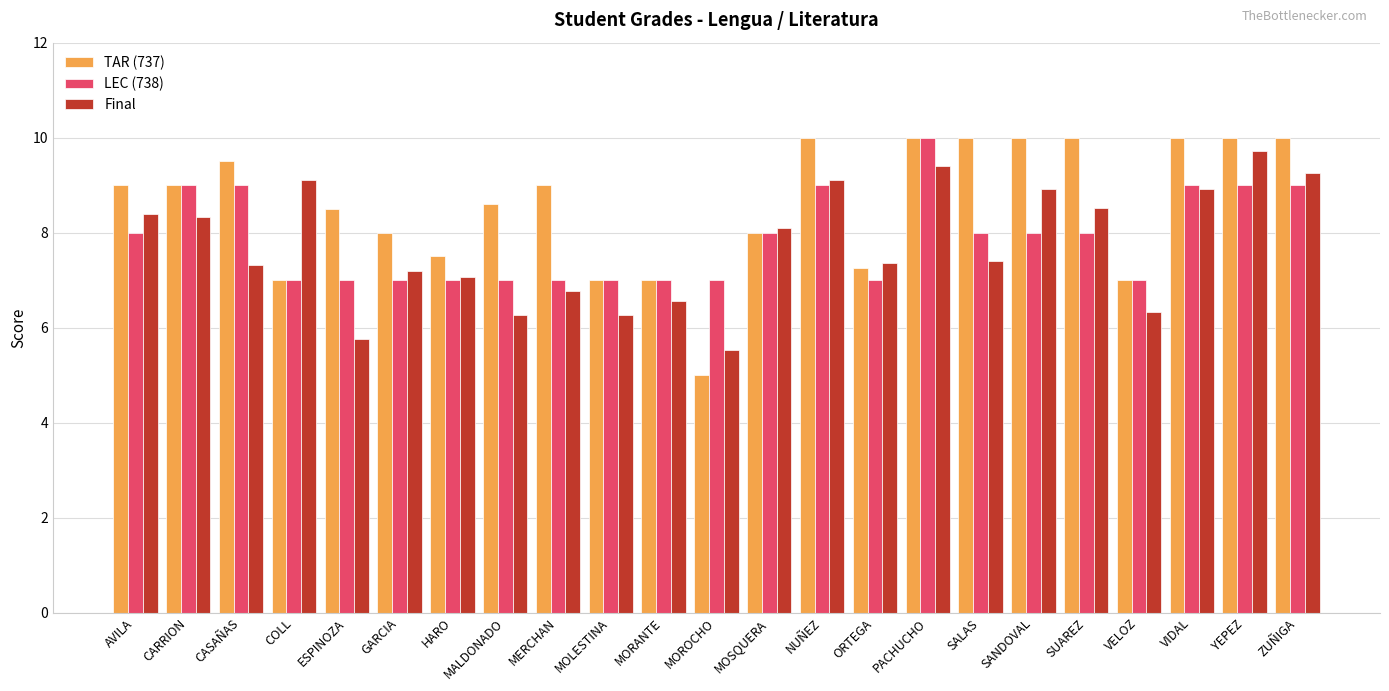

What is the spread (max minus min) of values at ORTEGA?

0.4